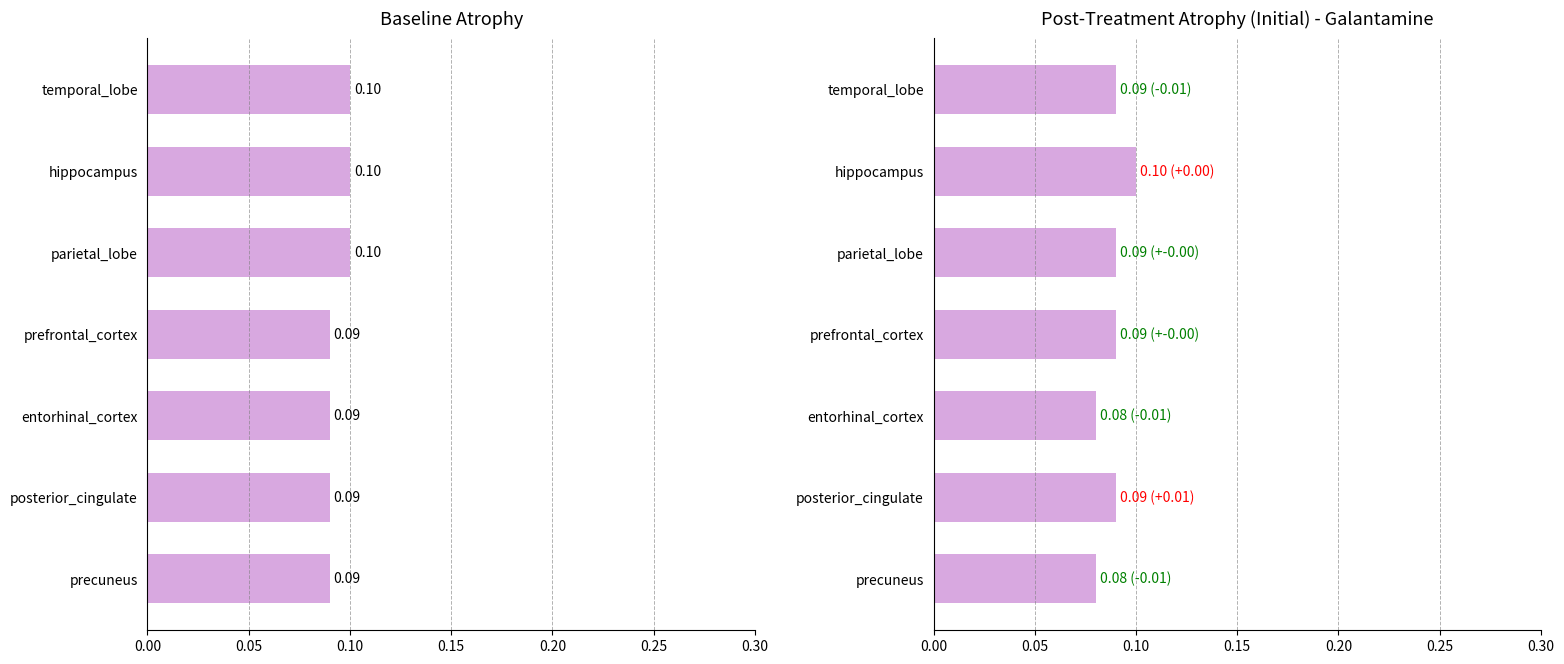

How many Baseline values are between 0 and 1?

7